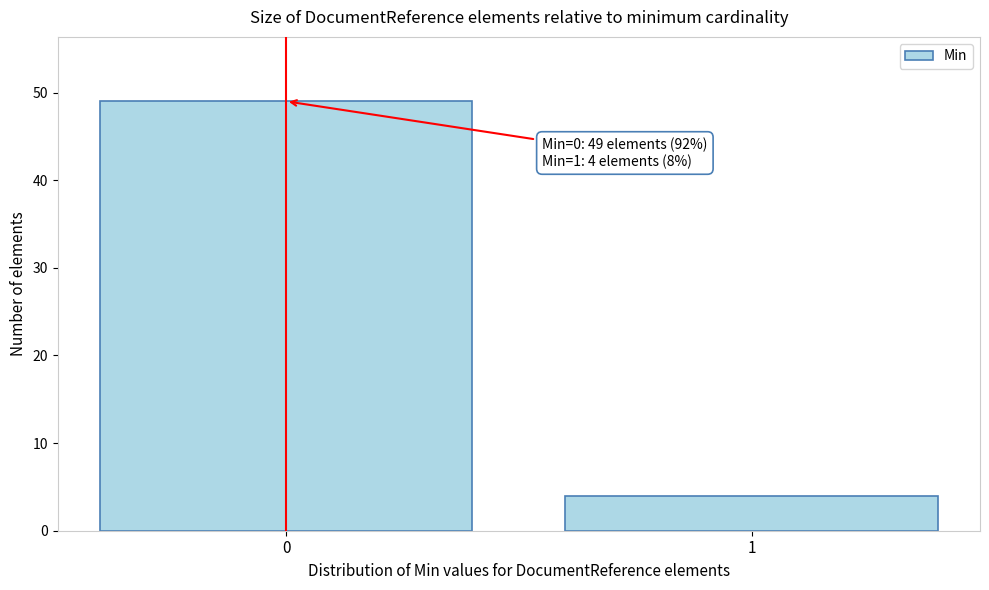

Reading left to right, transcribe all the data shown in this chart.

0=49	1=4